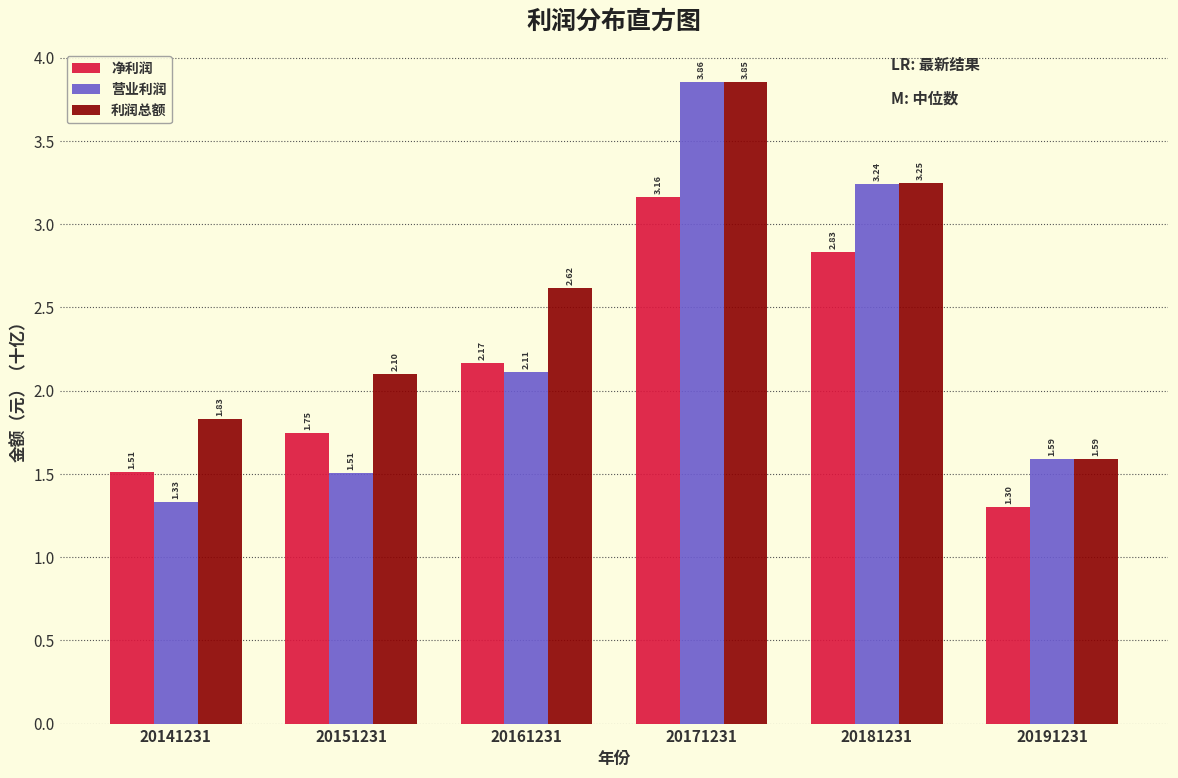

Which series has the largest total across all categories?

利润总额